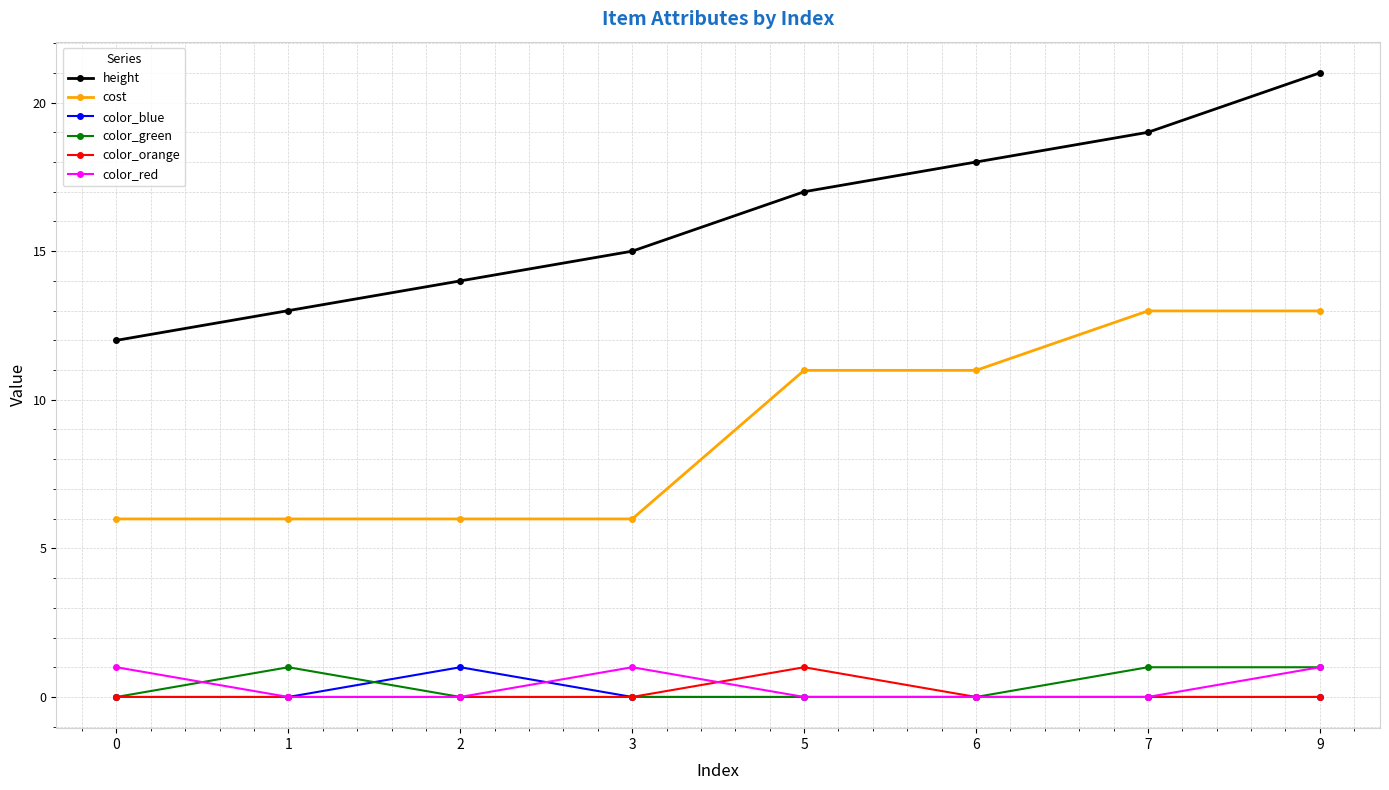

Is this an area chart (filled region under the line)?

No